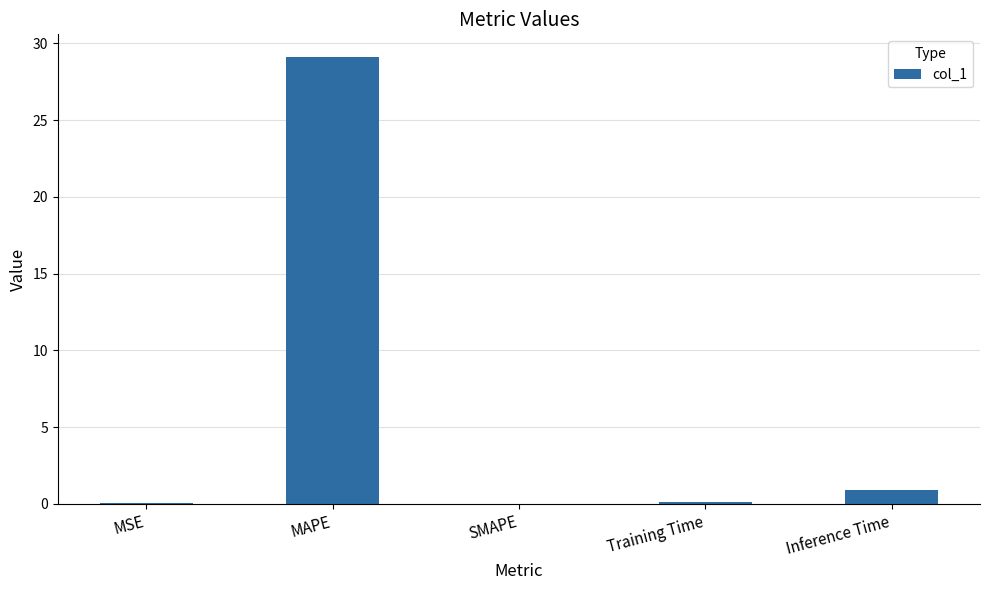

What is the average value?

6.0